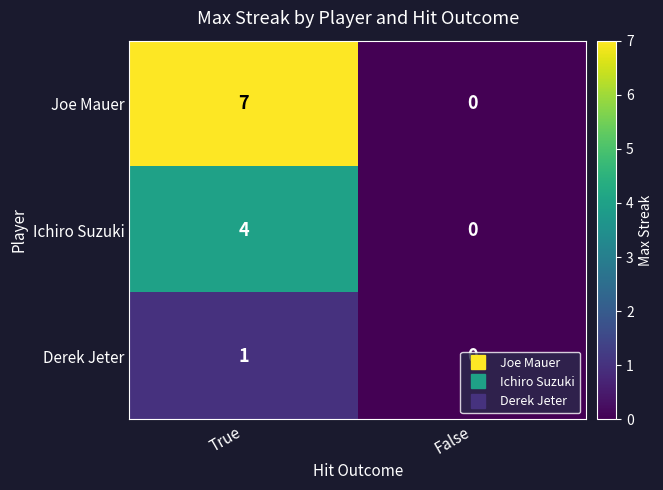

What is the average value of the Joe Mauer series?

4